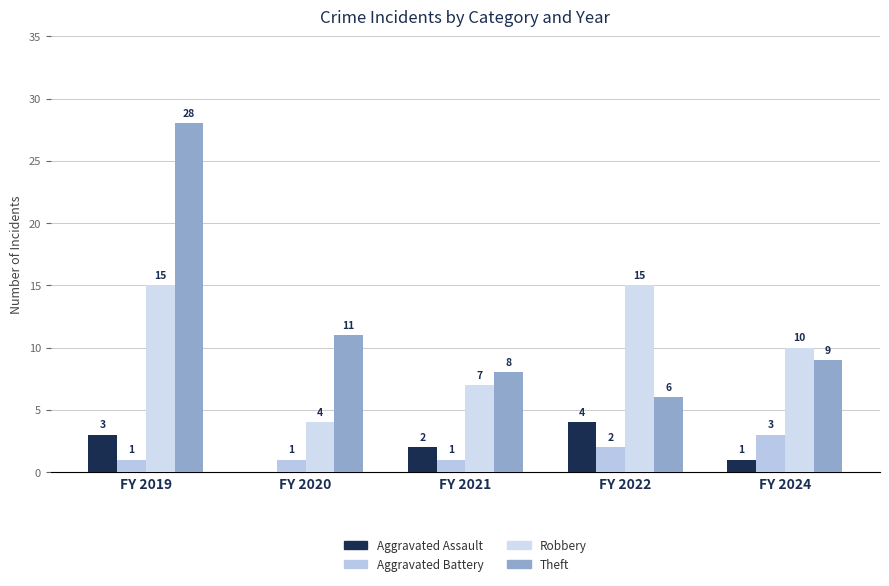

How many series are shown in this chart?

4